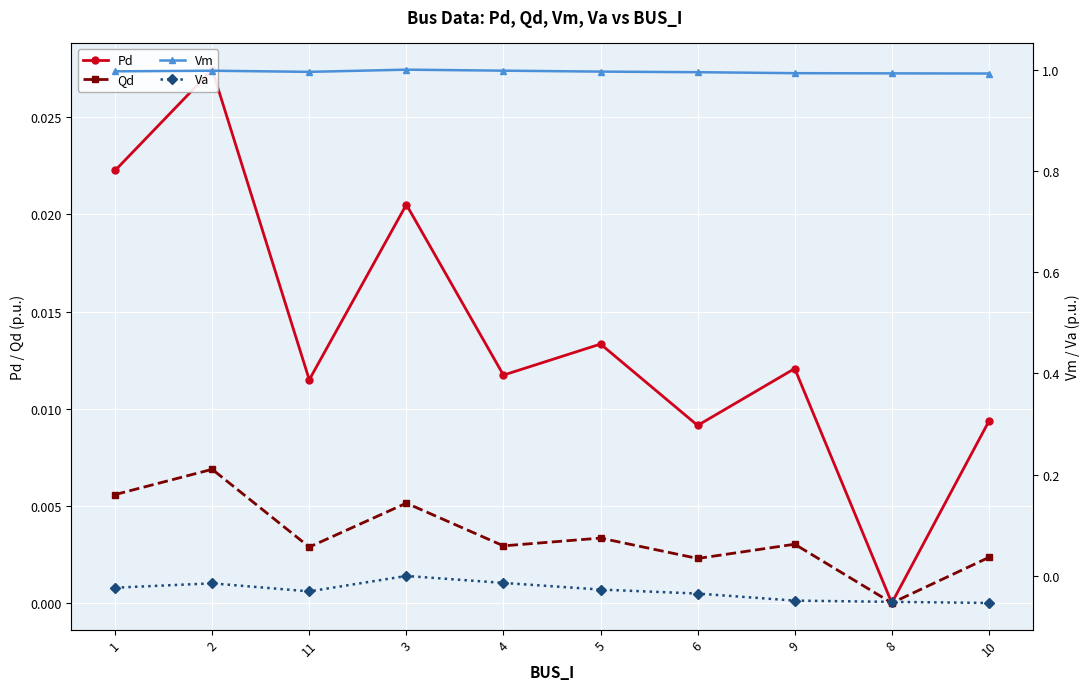

At which label does Pd reach its peak?

2